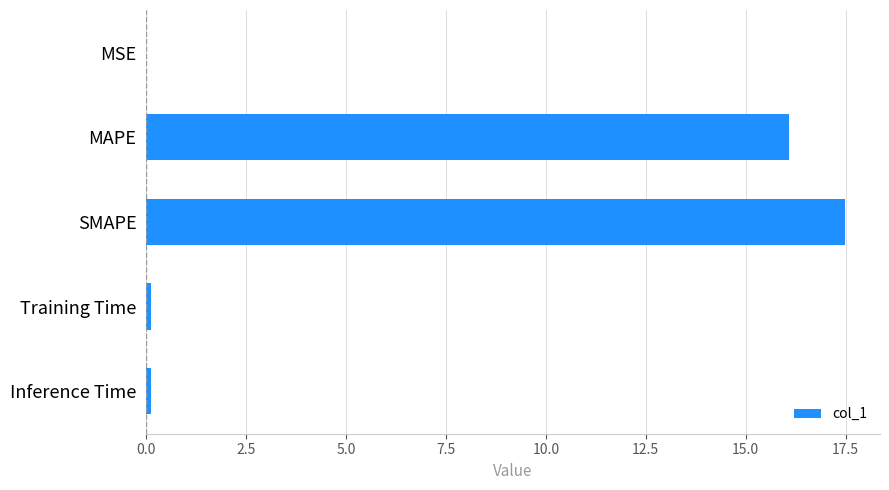

Are the bars horizontal?

Yes